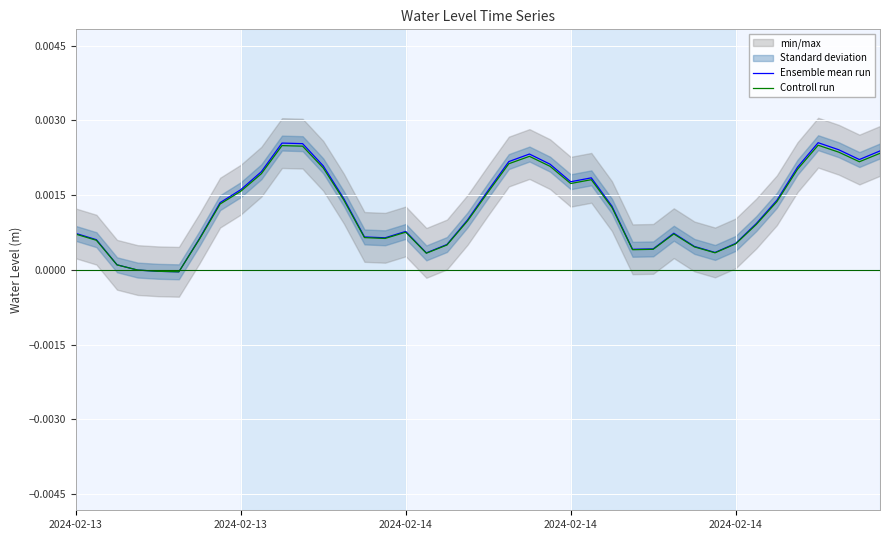

Is the value of Controll run at 39 greater than the value of Ensemble mean run at 21?

Yes